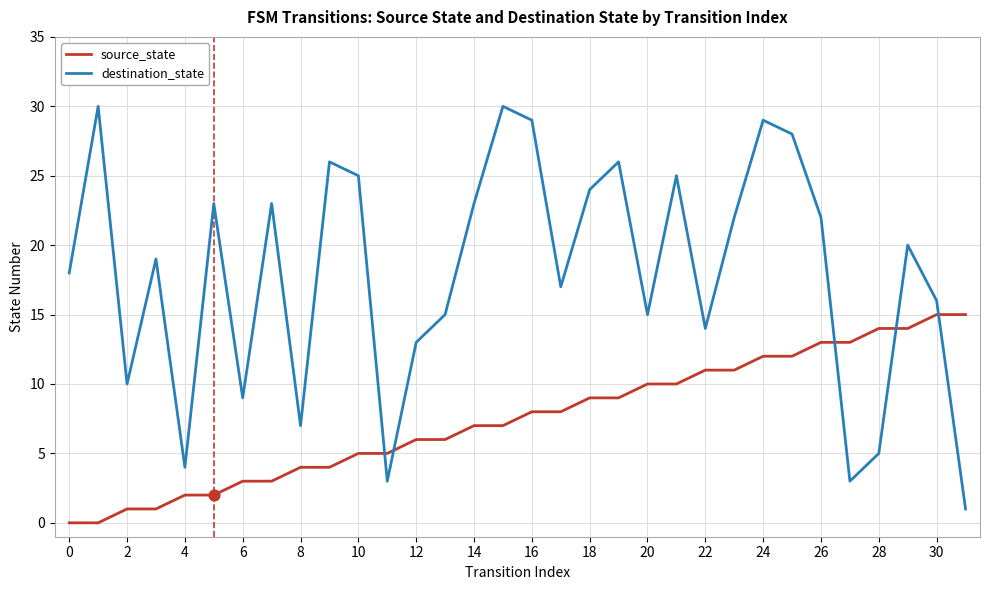

Which series has the largest total across all categories?

destination_state